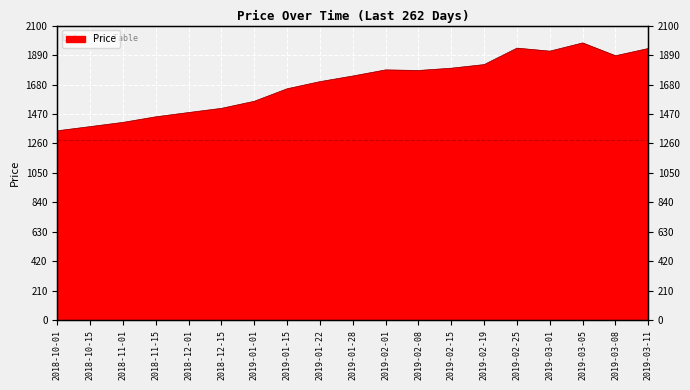

Rank the categories by value from lowest to highest.

2018-10-01, 2018-10-15, 2018-11-01, 2018-11-15, 2018-12-01, 2018-12-15, 2019-01-01, 2019-01-15, 2019-01-22, 2019-01-28, 2019-02-08, 2019-02-01, 2019-02-15, 2019-02-19, 2019-03-08, 2019-03-01, 2019-03-11, 2019-02-25, 2019-03-05